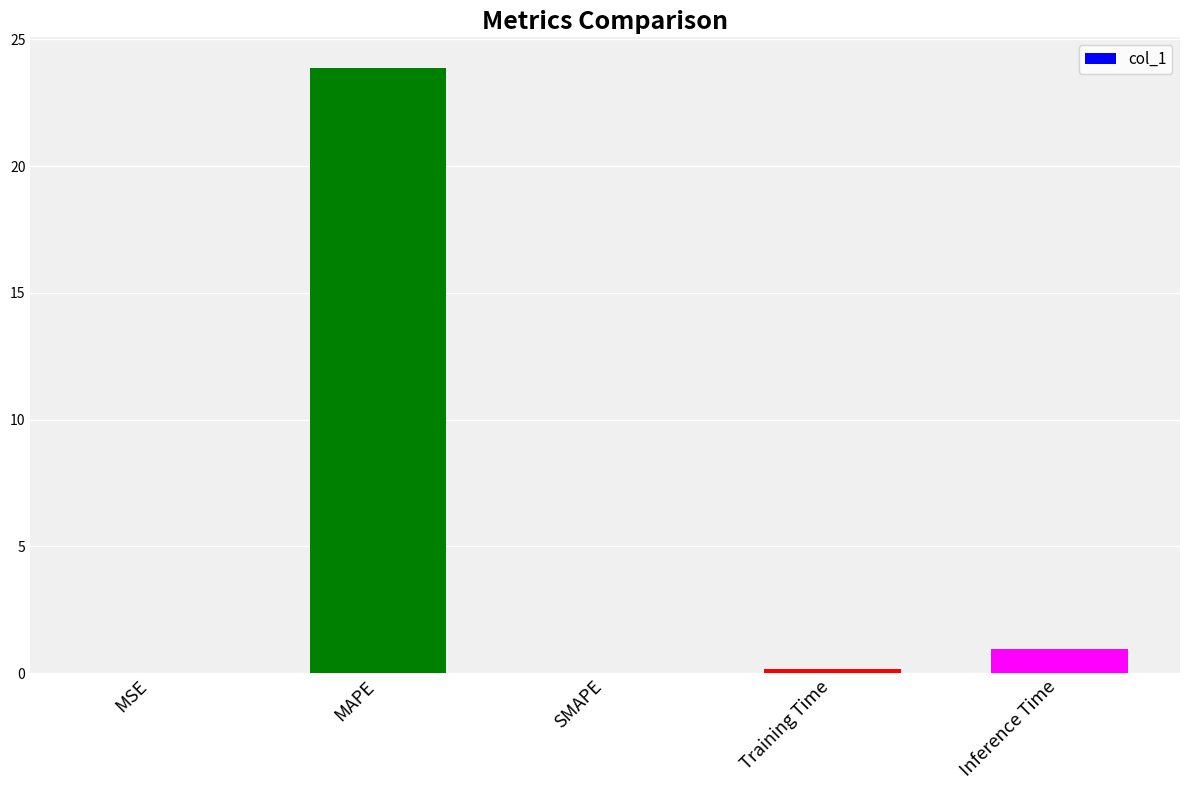

What is the change in value from MSE to Inference Time?

+0.9